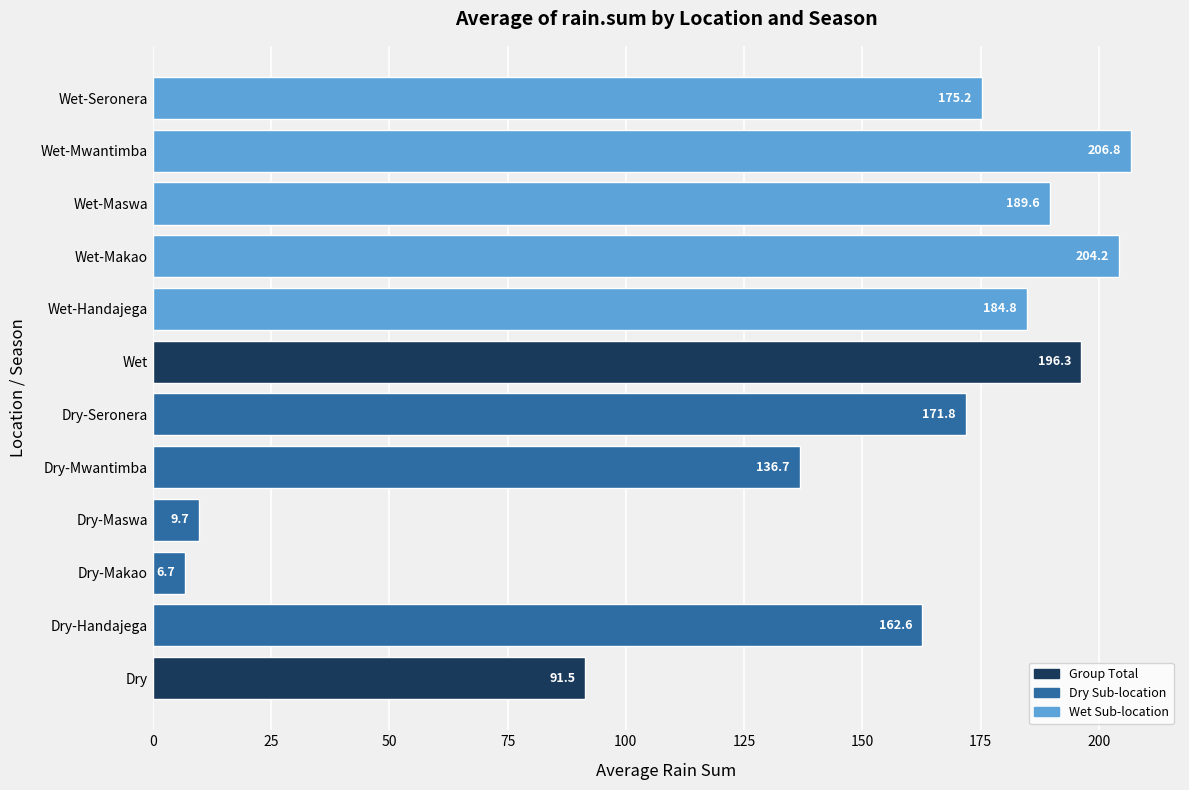

The chart shows a value of 184.8 at Wet-Handajega. True or false?

True